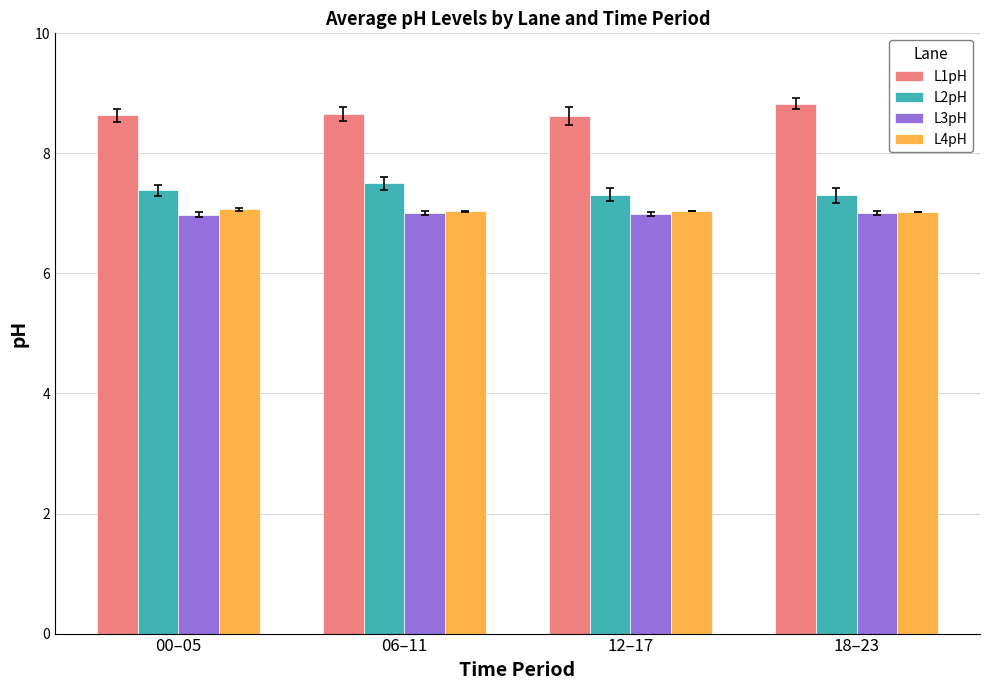

What is the maximum value shown in the chart?

8.8